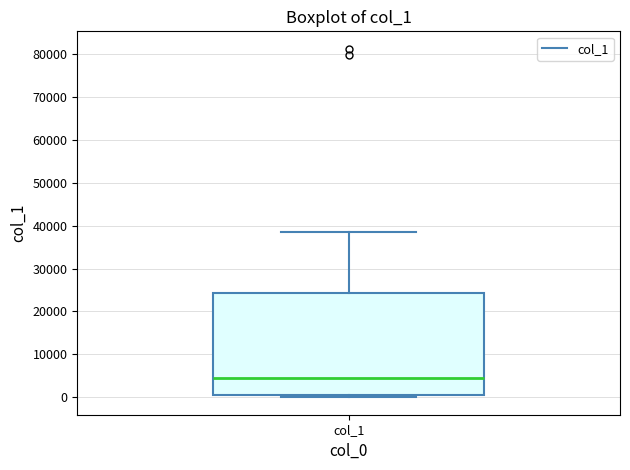

Read this box plot against the y-axis: the position of the median line, the range covered by the box, and the ends of both whiskers. The values are not printed on the chart, so give them approximately, as read against the axis.

median 5000, box 0 to 24000, whiskers 0 (just below the box's lower edge) to 38000